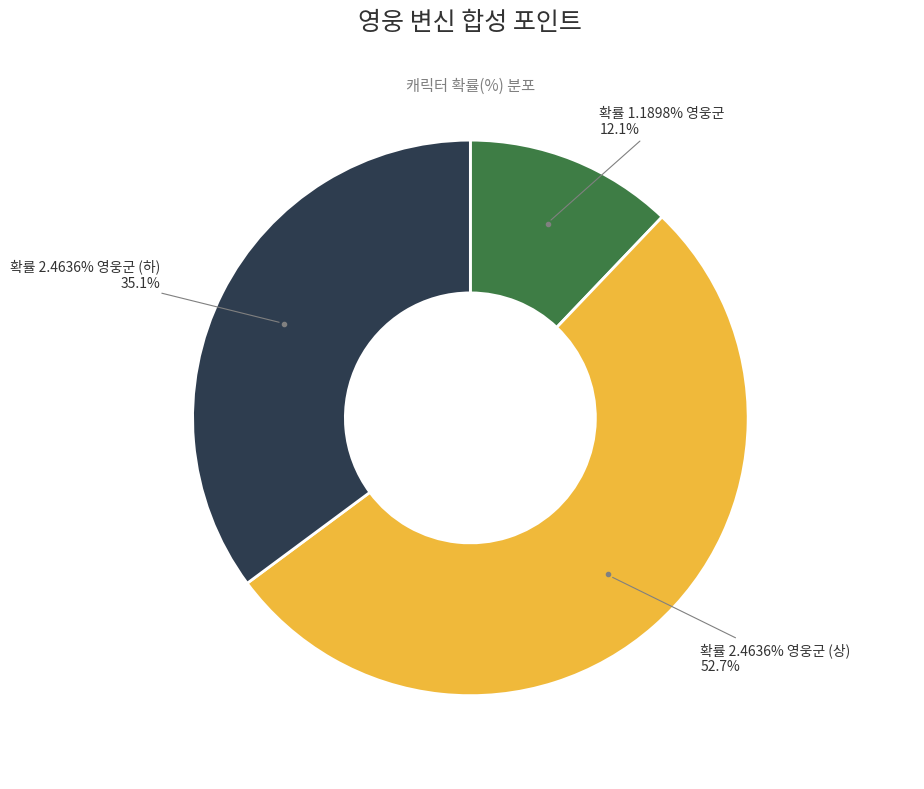

Does 크로노스 아처 represent more than half of the total?

No